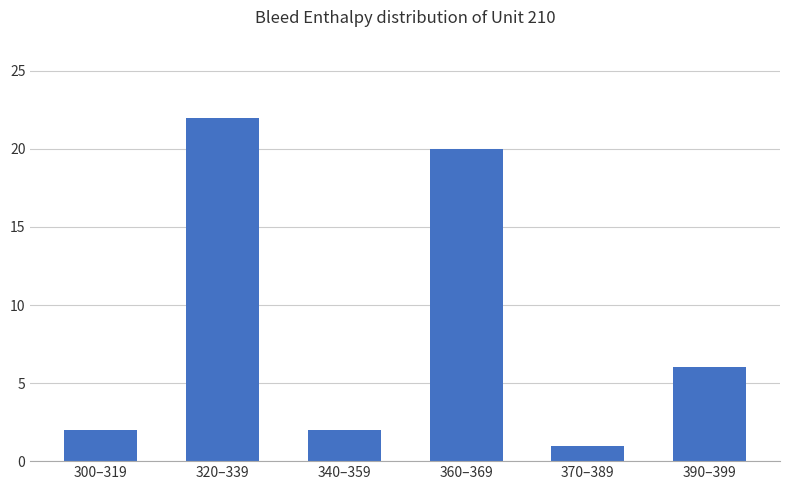

What is the difference between the second highest and minimum values?

19